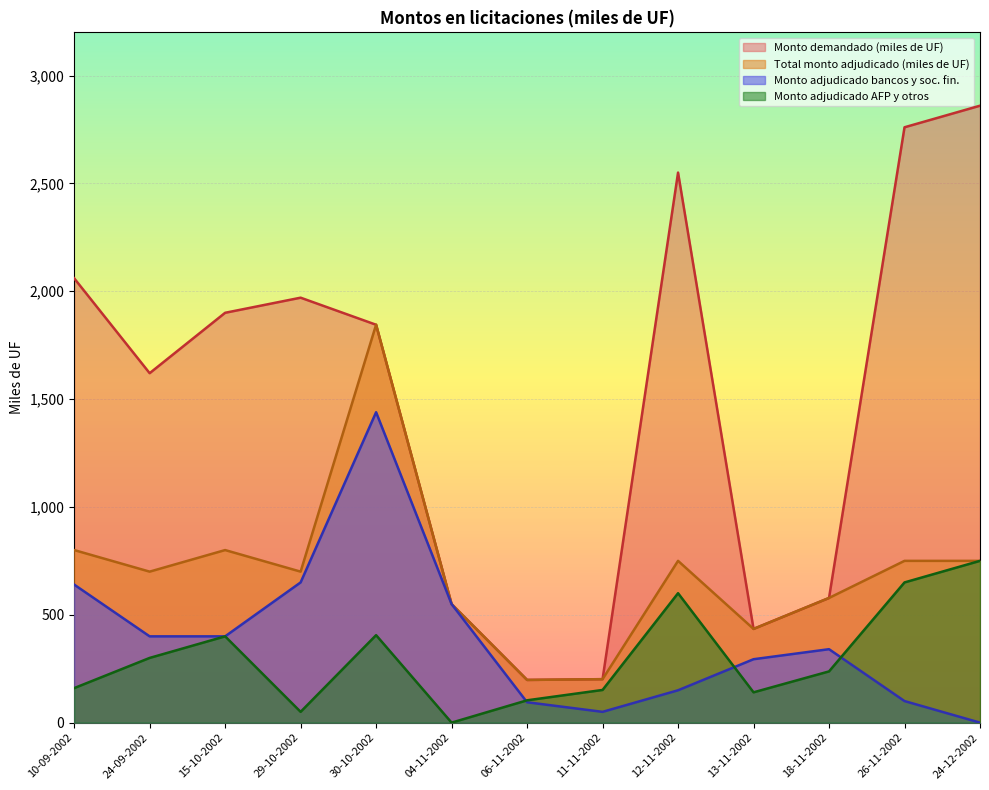

Reading left to right, list all the values displayed in this chart.

Monto demandado (miles de UF): 10-09-2002=2060.0	24-09-2002=1620.0	15-10-2002=1900.0	29-10-2002=1970.0	30-10-2002=1844.5	04-11-2002=549.5	06-11-2002=198.0	11-11-2002=201.5	12-11-2002=2550.0	13-11-2002=434.5	18-11-2002=578.0	26-11-2002=2760.0	24-12-2002=2860.0
Total monto adjudicado (miles de UF): 10-09-2002=800.0	24-09-2002=700.0	15-10-2002=800.0	29-10-2002=700.0	30-10-2002=1845.0	04-11-2002=549.5	06-11-2002=198.0	11-11-2002=201.5	12-11-2002=750.0	13-11-2002=434.5	18-11-2002=578.0	26-11-2002=750.0	24-12-2002=750.0
Monto adjudicado bancos y sociedades fi: 10-09-2002=640.0	24-09-2002=400.0	15-10-2002=400.0	29-10-2002=650.0	30-10-2002=1439.0	04-11-2002=549.5	06-11-2002=94.5	11-11-2002=50.0	12-11-2002=150.0	13-11-2002=294.0	18-11-2002=340.5	26-11-2002=100.0	24-12-2002=0.0
Monto adjudicado AFP y otros: 10-09-2002=160.0	24-09-2002=300.0	15-10-2002=400.0	29-10-2002=50.0	30-10-2002=405.5	04-11-2002=0.0	06-11-2002=103.5	11-11-2002=151.5	12-11-2002=600.0	13-11-2002=140.5	18-11-2002=237.5	26-11-2002=650.0	24-12-2002=750.0